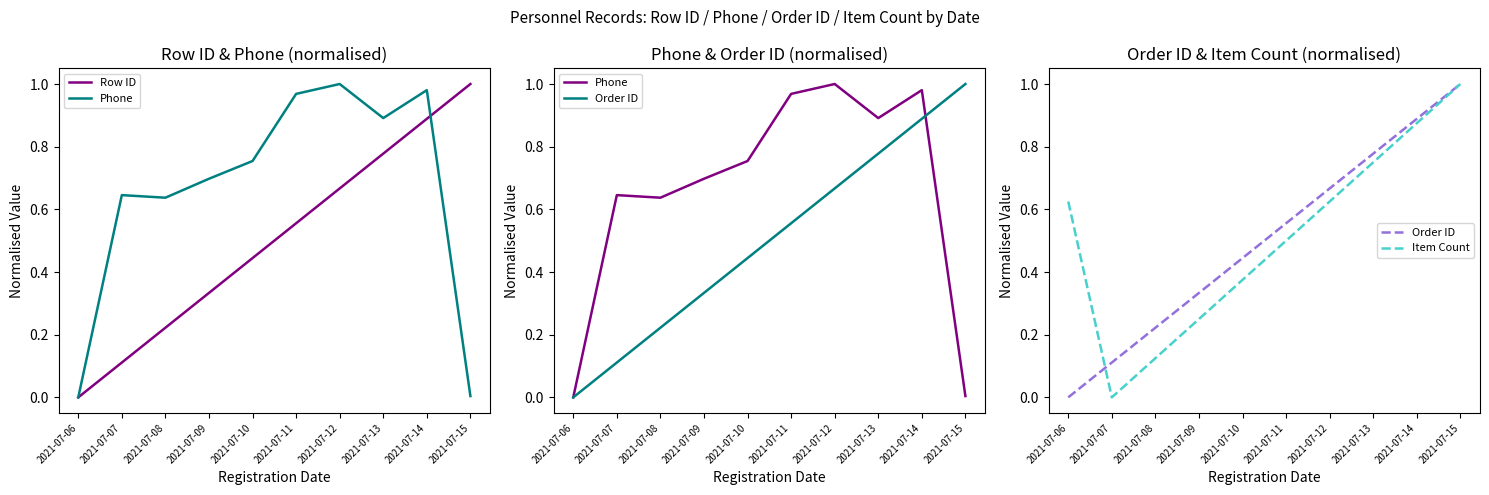

What are all the series names shown in the legend?

Row ID, Phone, Order ID, Item Count